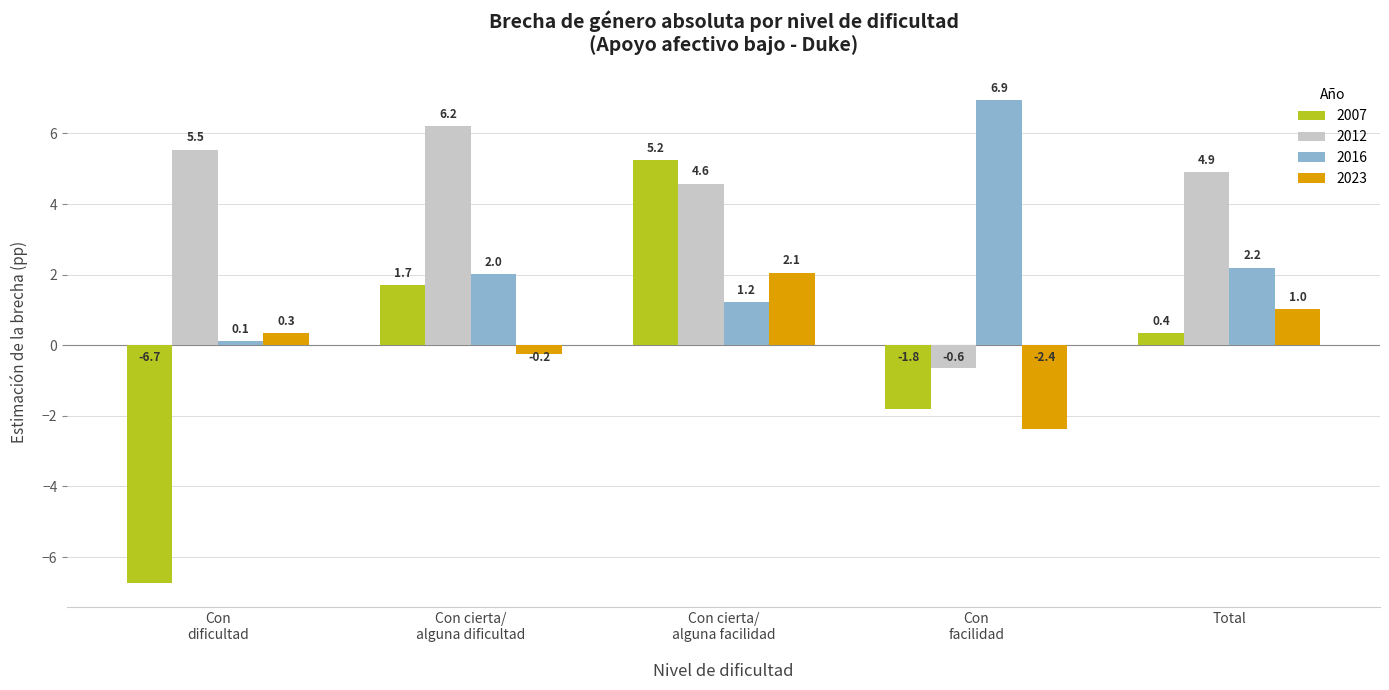

Where does the 2007 series first go above 0?

Con cierta/
alguna dificultad